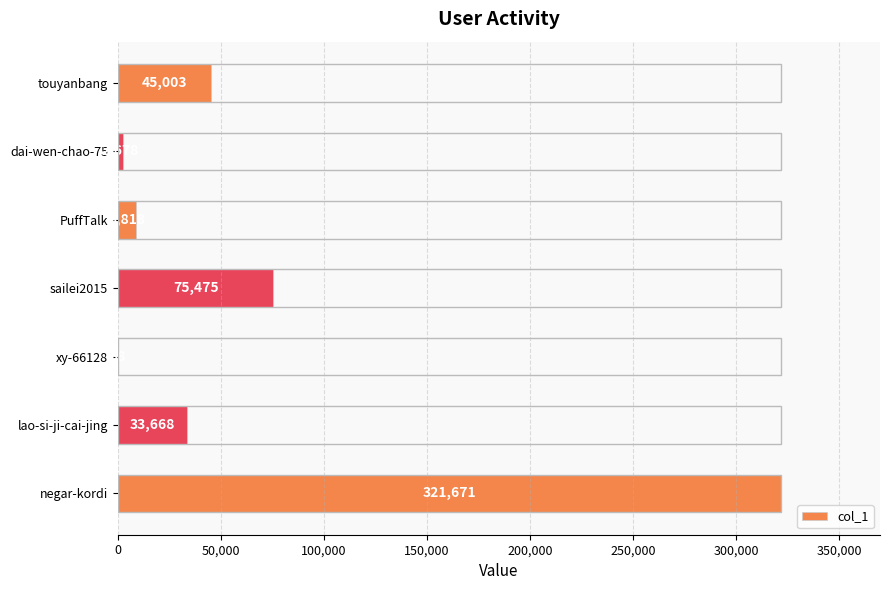

How many data points does each series have?

7